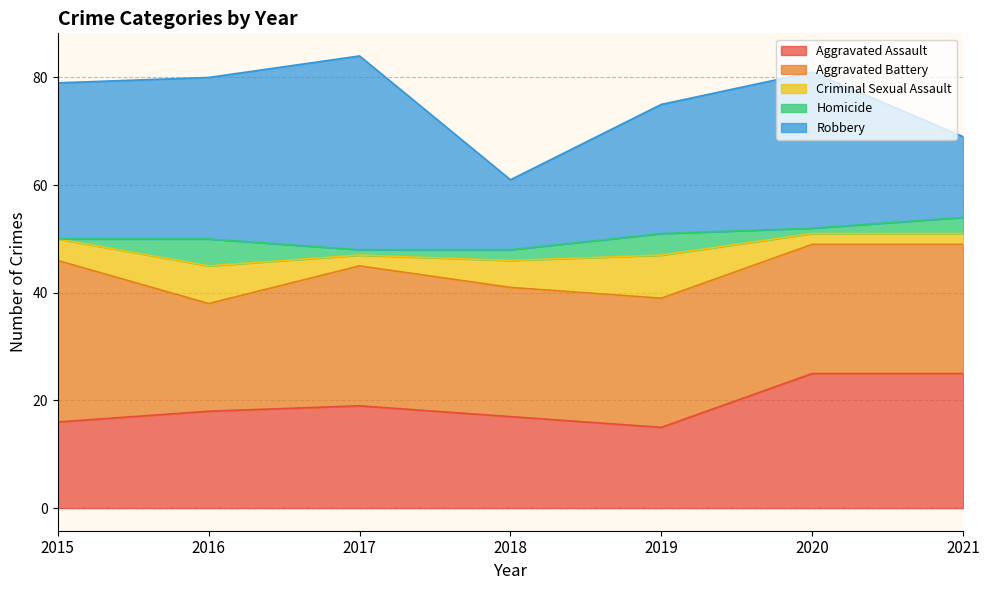

What is the greatest value displayed?

36